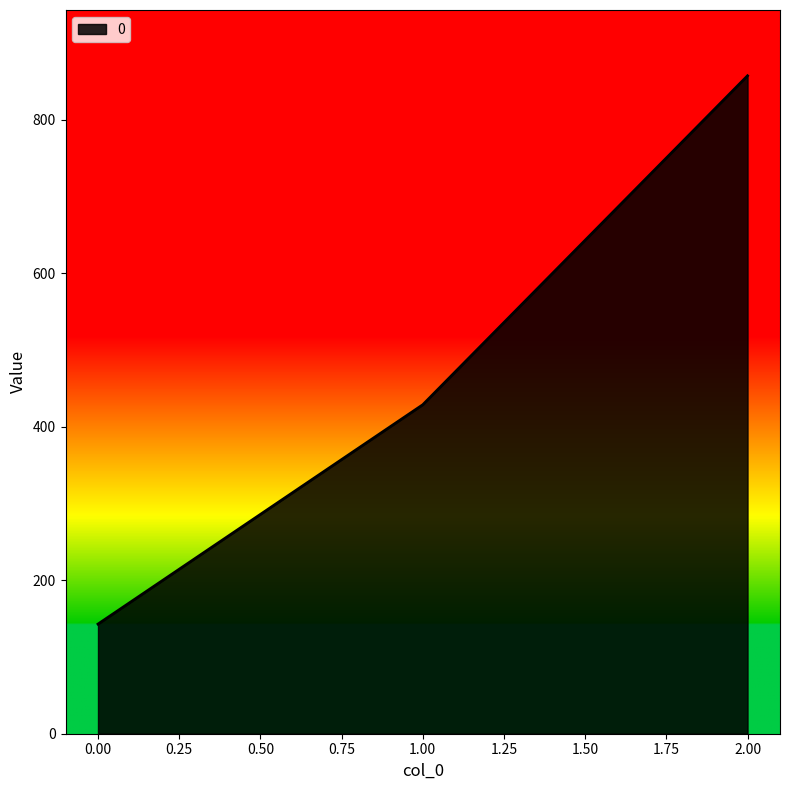

Does the chart display data point markers on the line(s)?

No